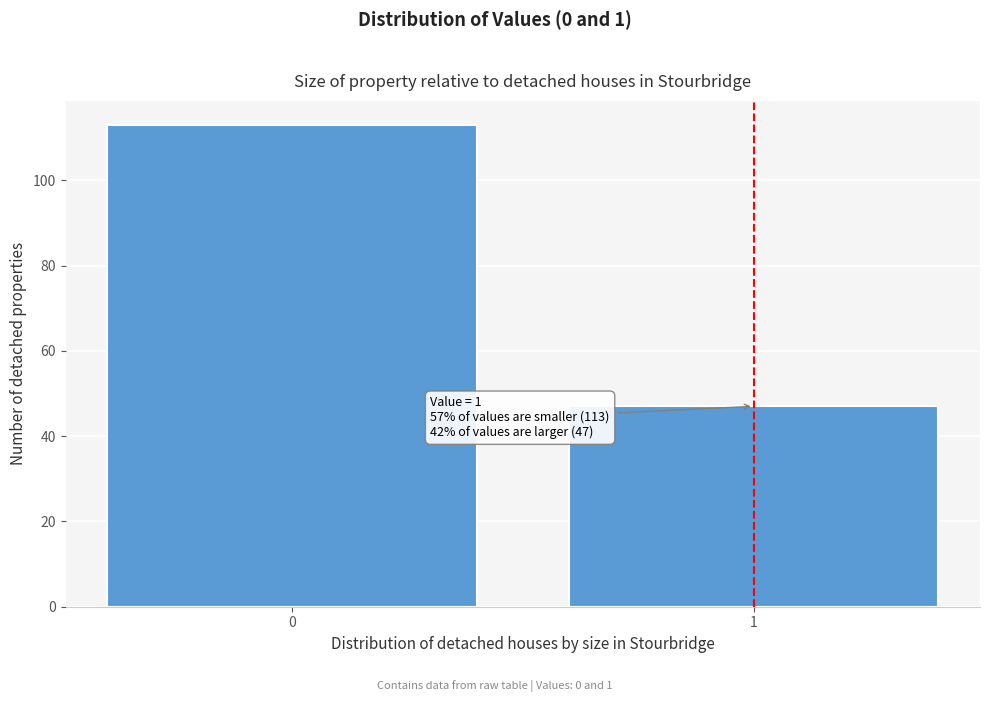

Reading right to left, extract all data points from this chart.

47	113